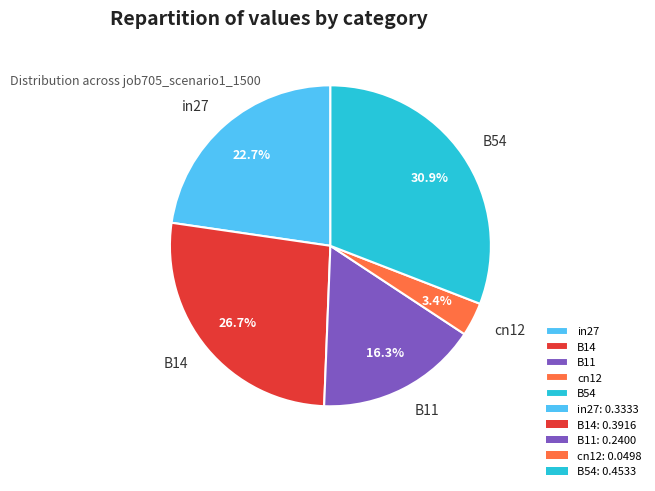

To the nearest percent, what portion does B11 represent?

16%